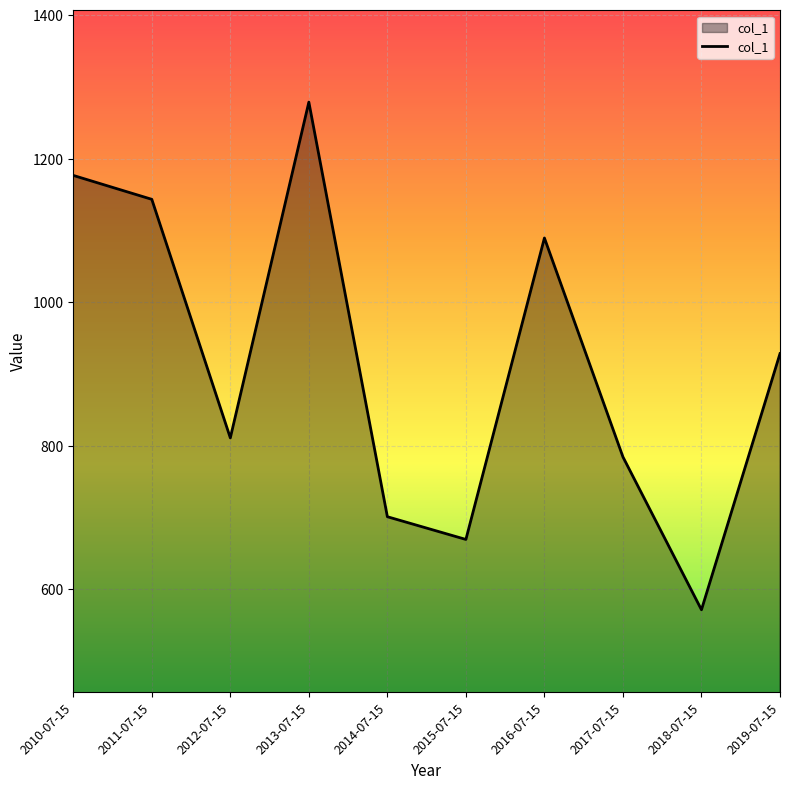

How many values are below 928?

5